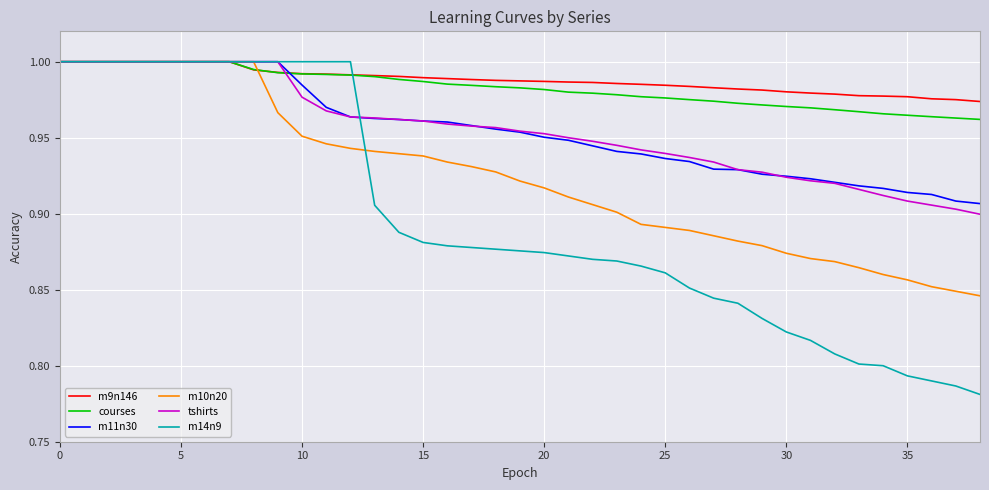

What are all the series names shown in the legend?

m9n146, courses, m11n30, m10n20, tshirts, m14n9